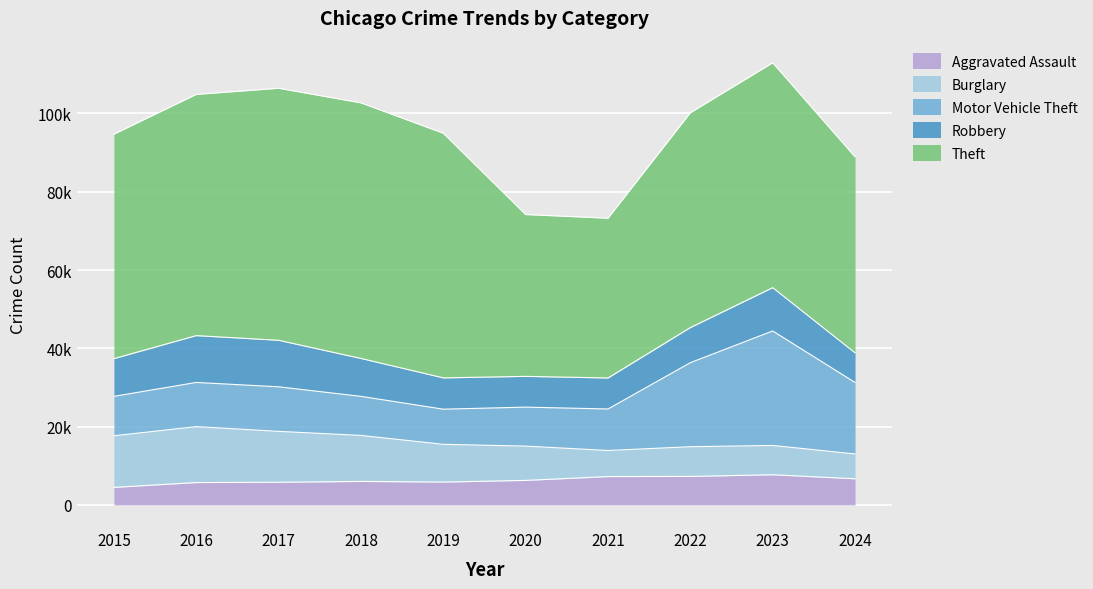

How many lines are shown in the chart?

5